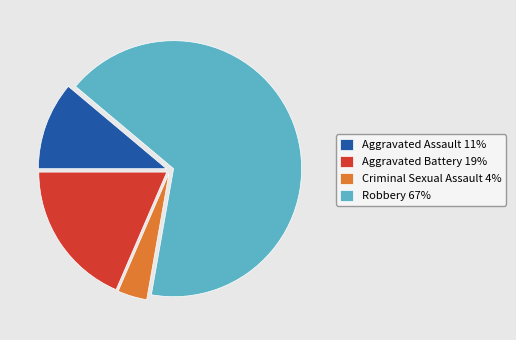

Combined, do Robbery 67% and Criminal Sexual Assault 4% account for over 50%?

Yes